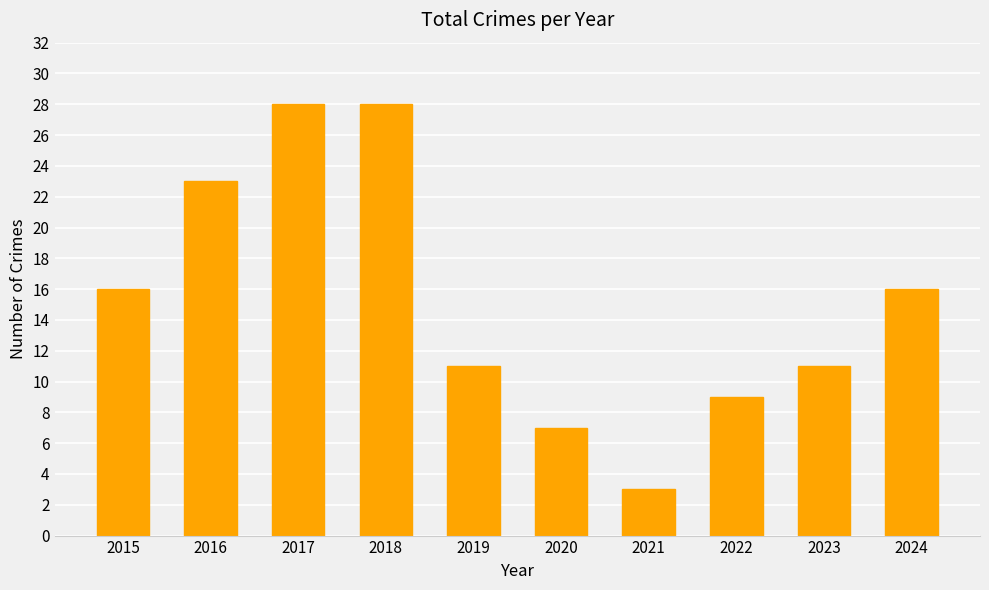

Reading left to right, transcribe all the data shown in this chart.

16	23	28	28	11	7	3	9	11	16